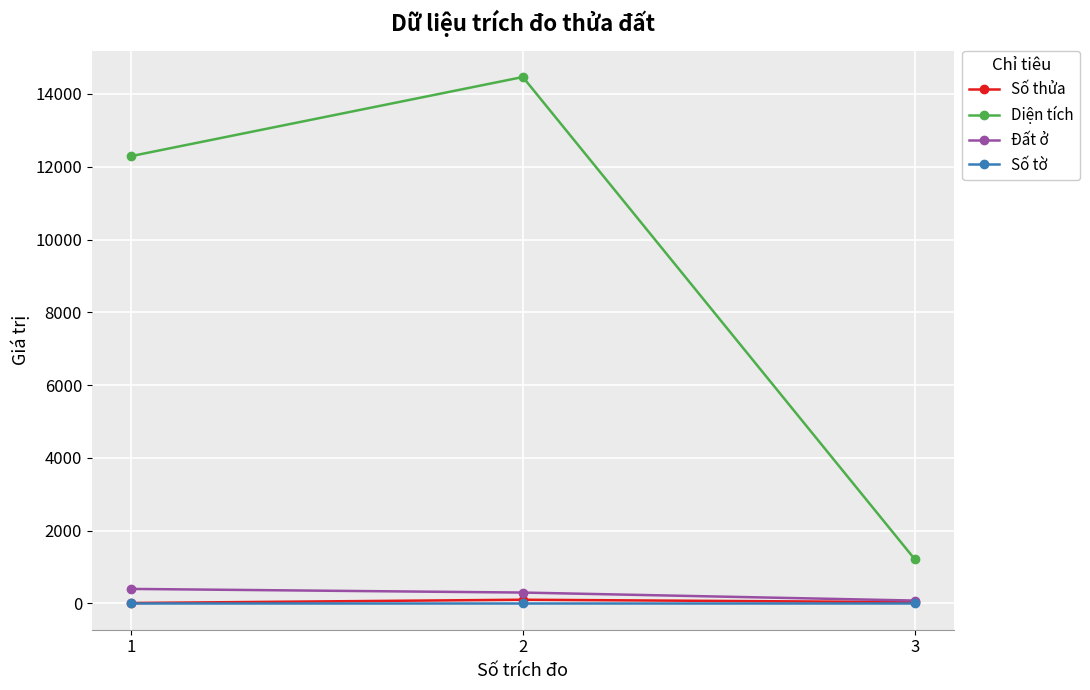

What is the smallest value displayed?

2.0